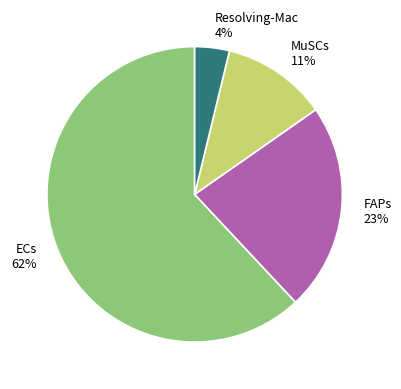

Do MuSCs and Resolving-Mac together represent more than half of the pie?

No